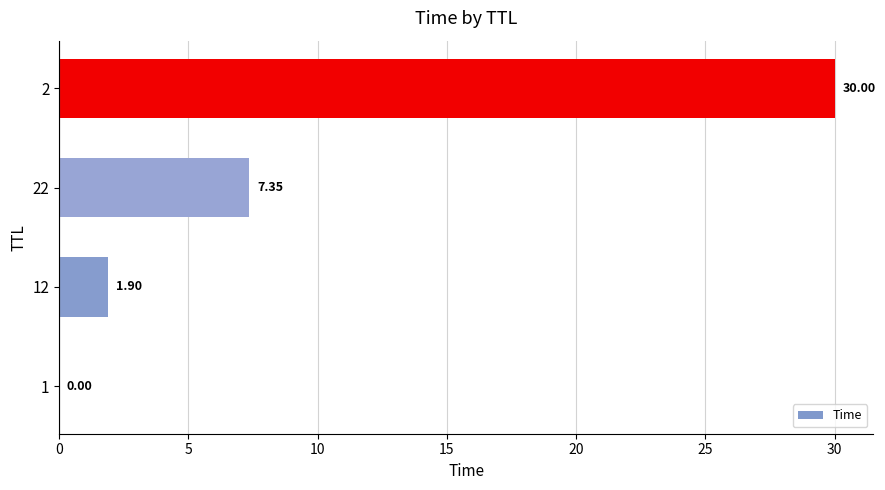

What is the change in value from 12 to 2?

+28.1